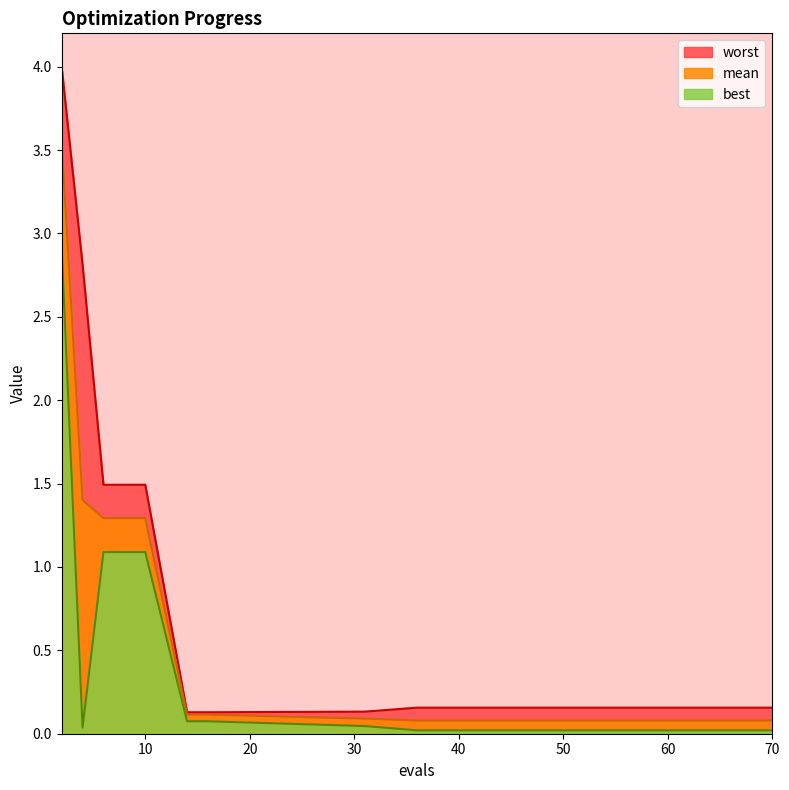

Which category has the highest value in the best series?

2